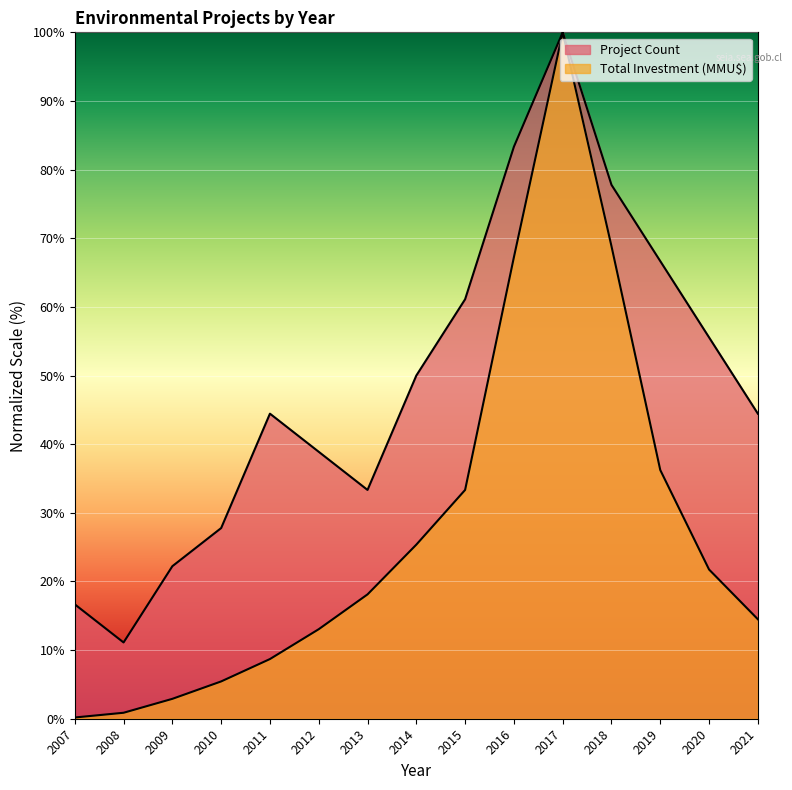

Which series changed the most between 2010 and 2021?

Project Count